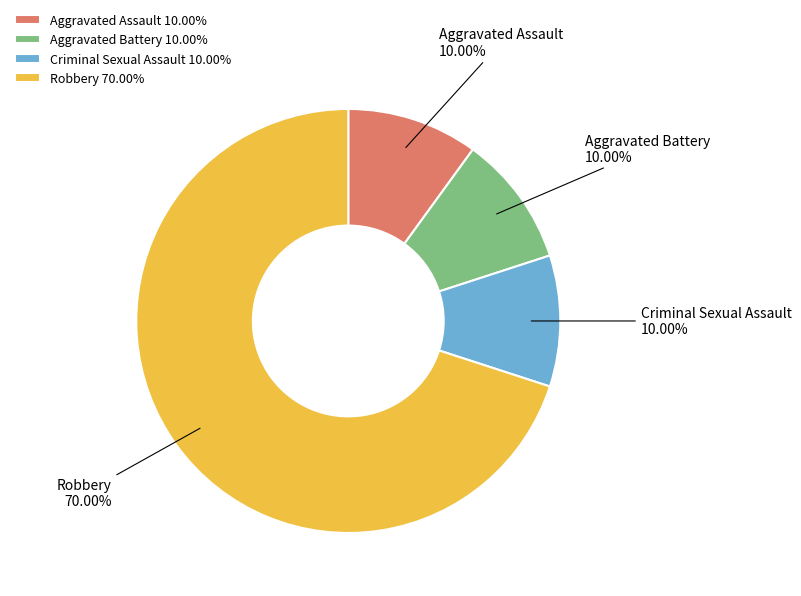

Which category has the biggest portion of the pie?

Robbery